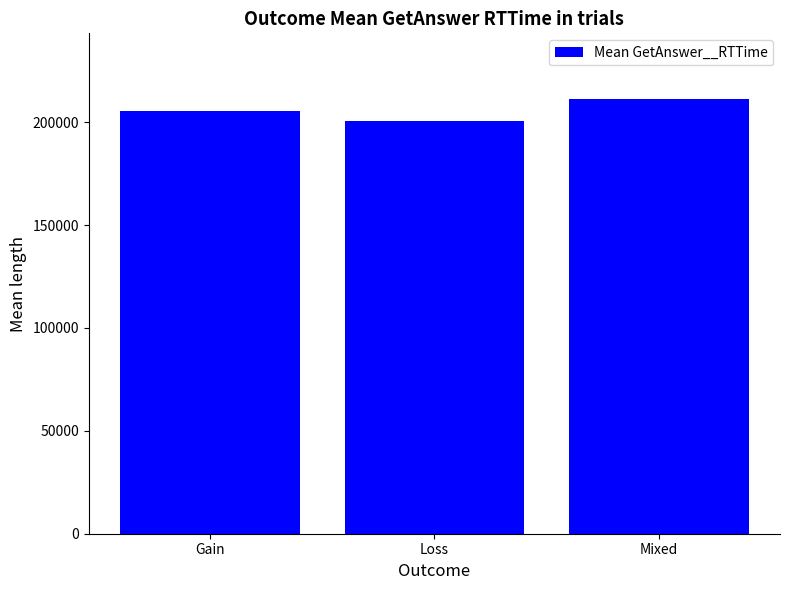

How many values are below 205467?

1